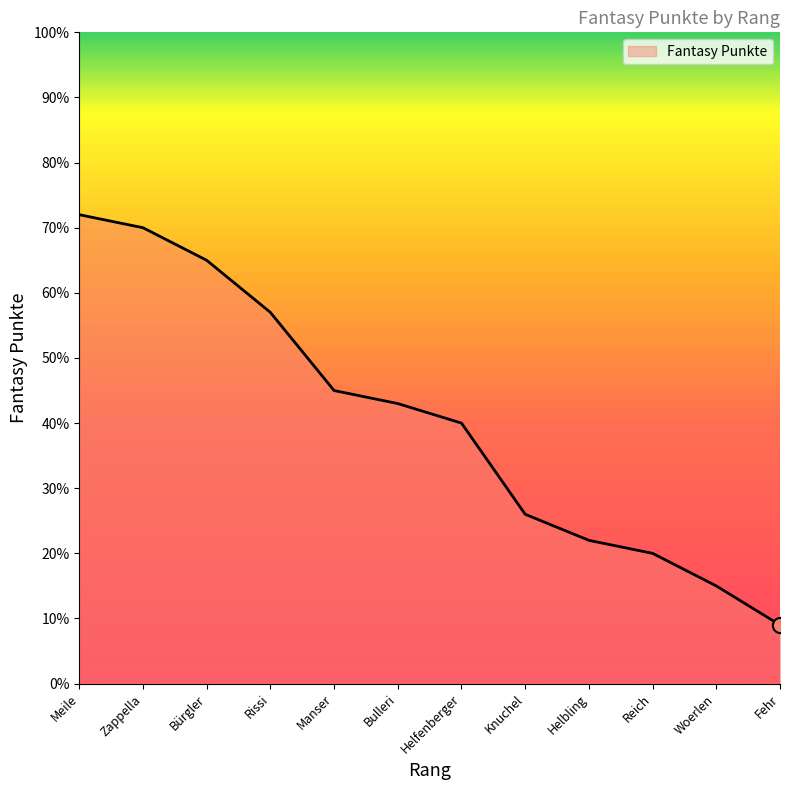

What is the change in value from Bürgler to Bulleri?

-22